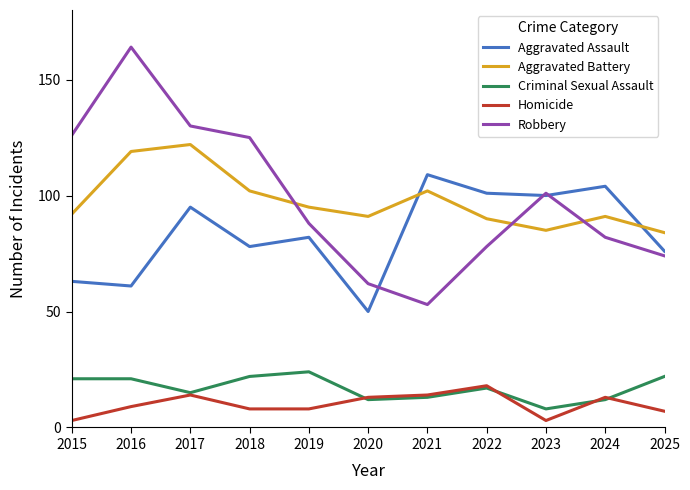

Is it true that Robbery equals 53 at 2021?

True